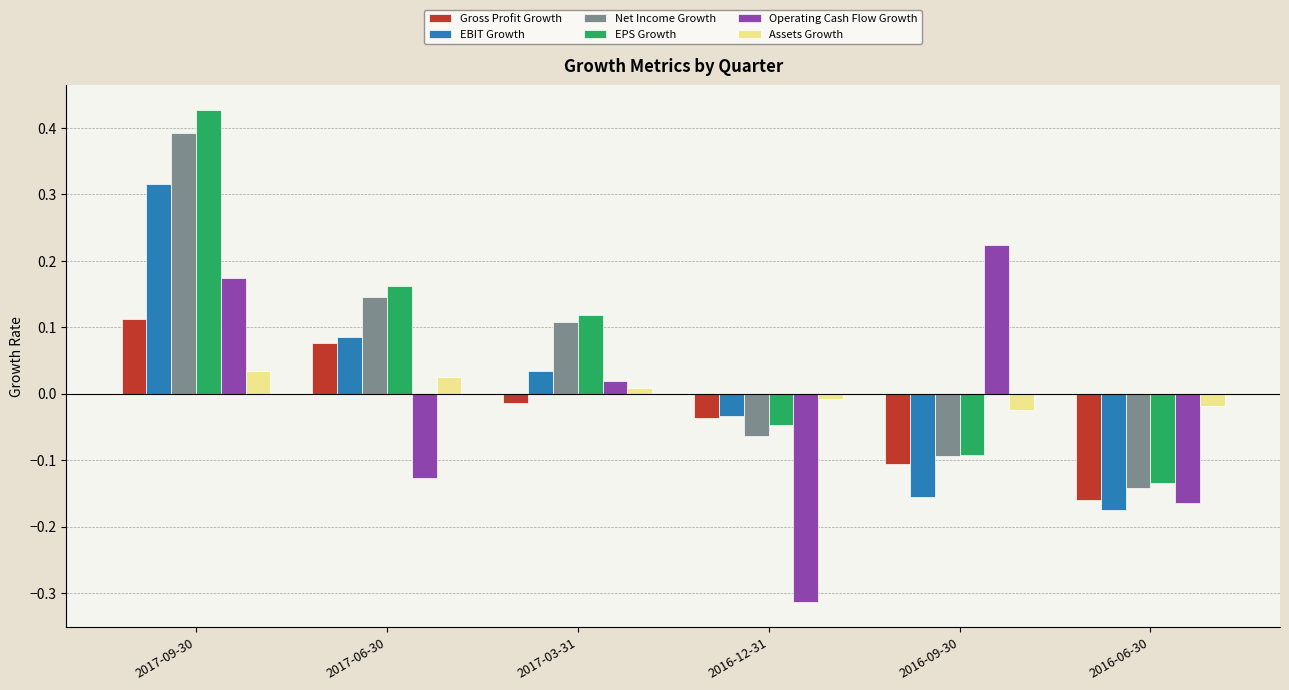

Is the value of Assets Growth at 2016-09-30 greater than the value of Operating Cash Flow Growth at 2016-12-31?

Yes